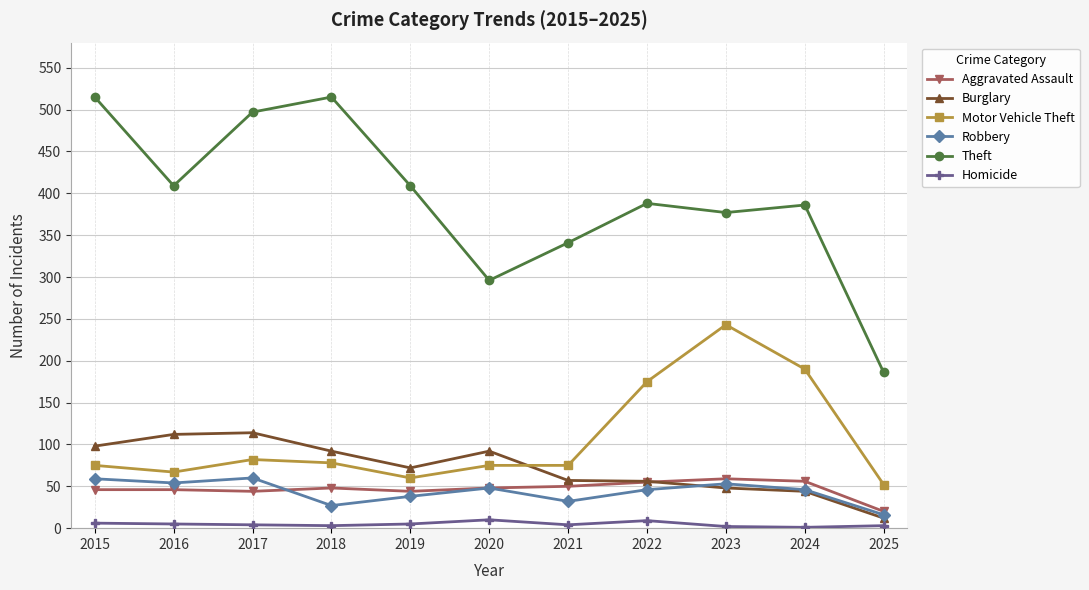

At 2023, list the series in order from smallest to largest.

Homicide, Burglary, Robbery, Aggravated Assault, Motor Vehicle Theft, Theft